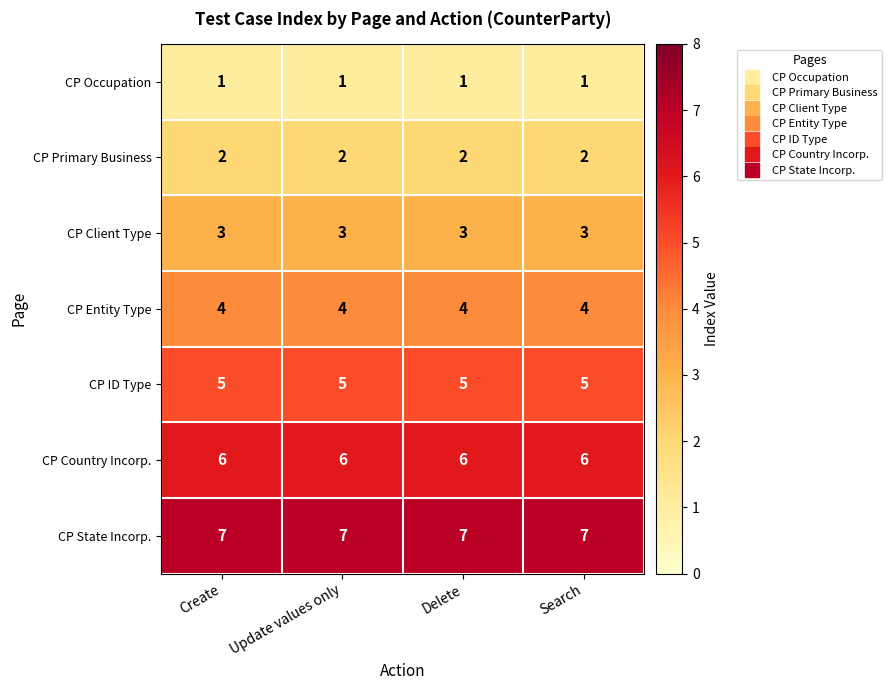

What is the spread (max minus min) of values at Update values only?

6